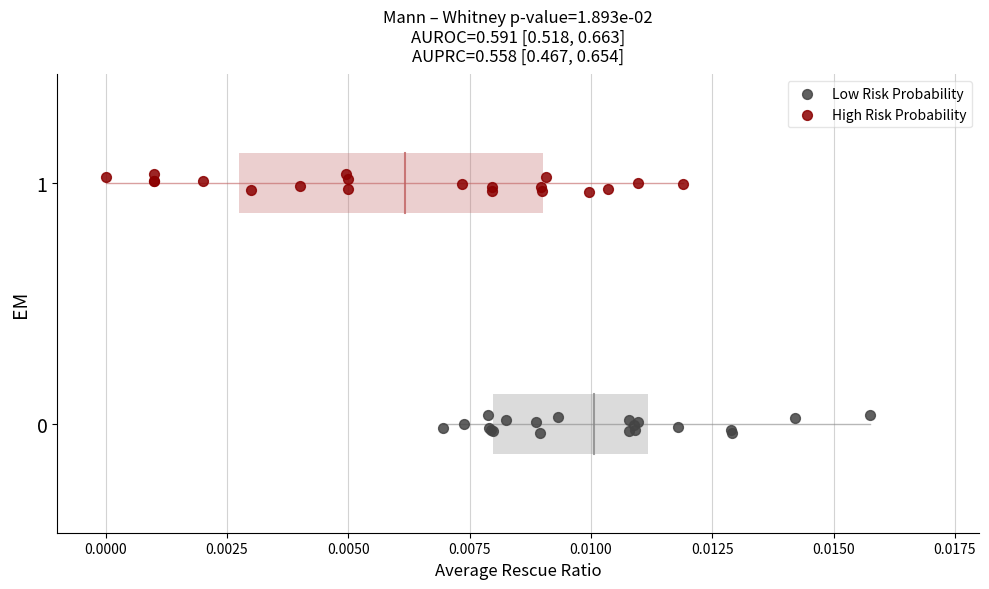

Which series reaches the maximum Y coordinate?

High Risk Probability